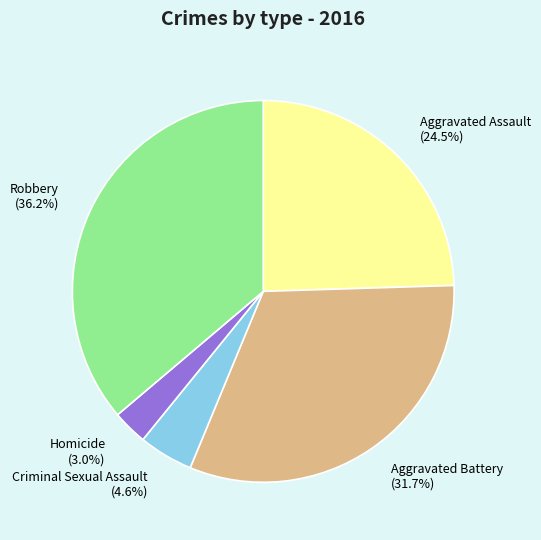

What percentage is the Aggravated Battery slice, to the nearest percent?

32%